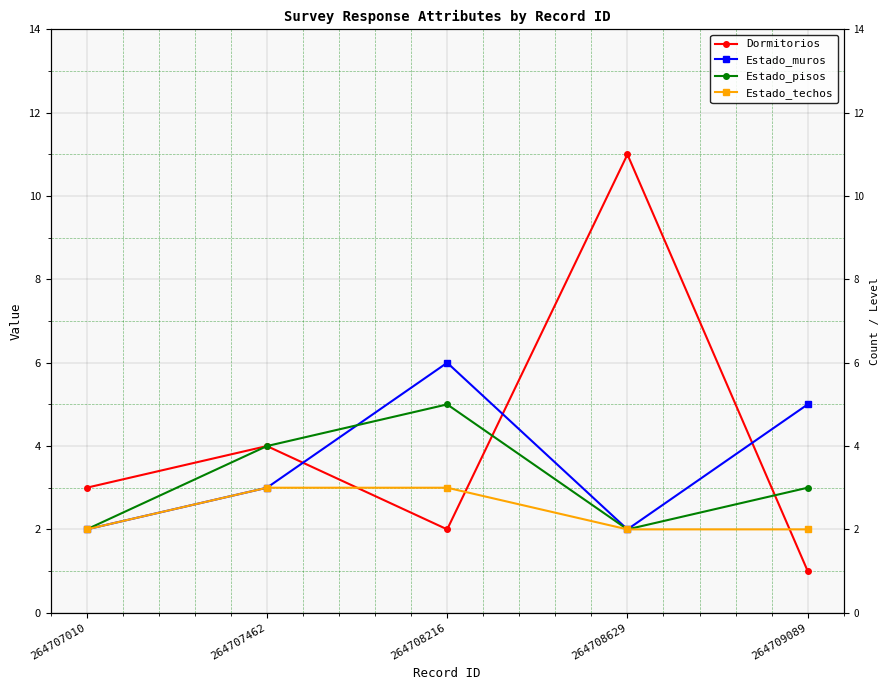

True or false: Estado_muros and Estado_techos cross at least once.

False